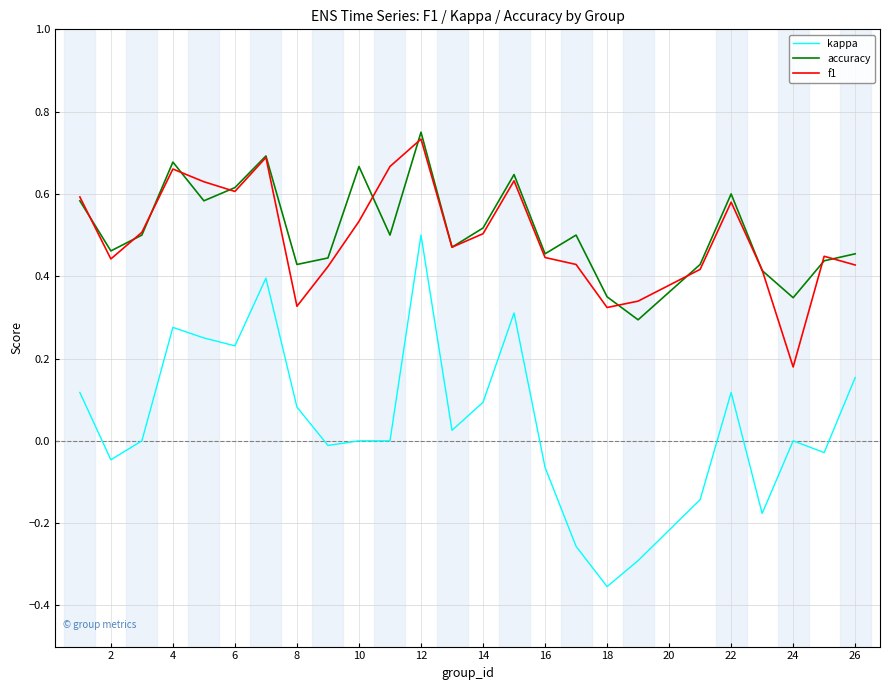

Which series has the widest spread of values?

kappa